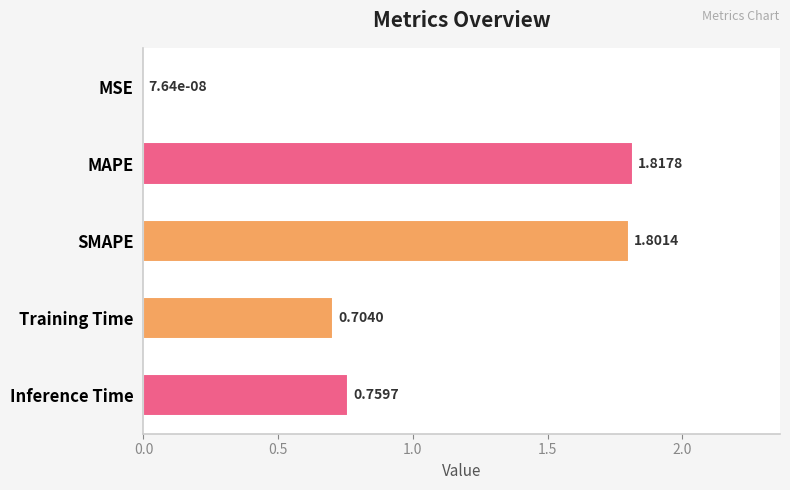

Between MAPE and SMAPE, which is larger?

MAPE